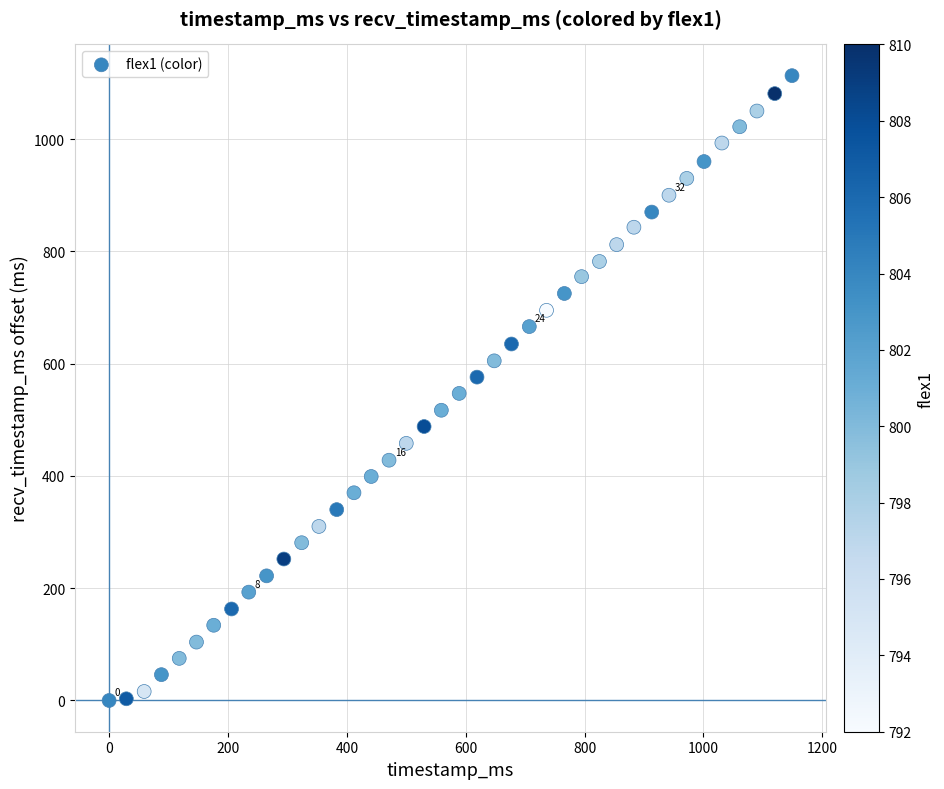

What is the range of X values (max minus min)?

1149